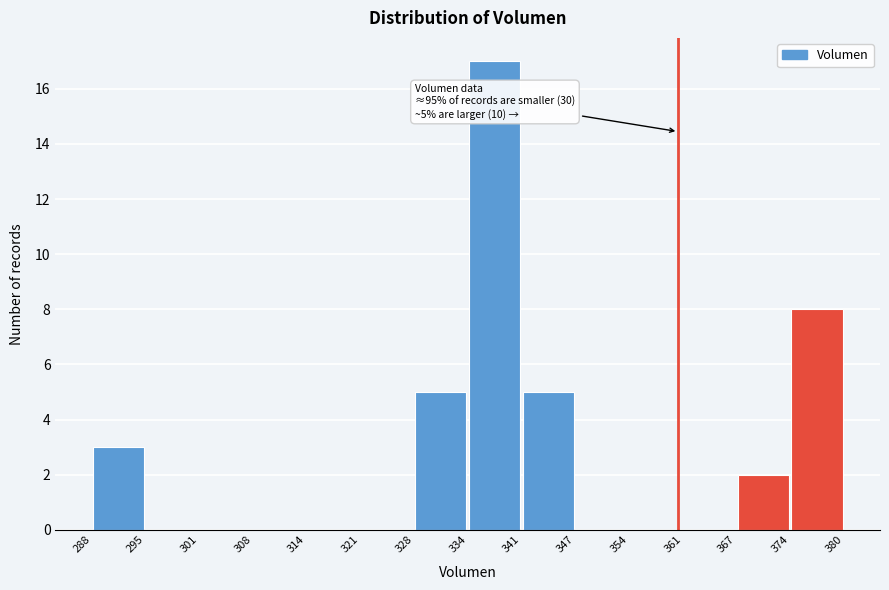

Which range on the x-axis has the tallest bar?

334 to 341